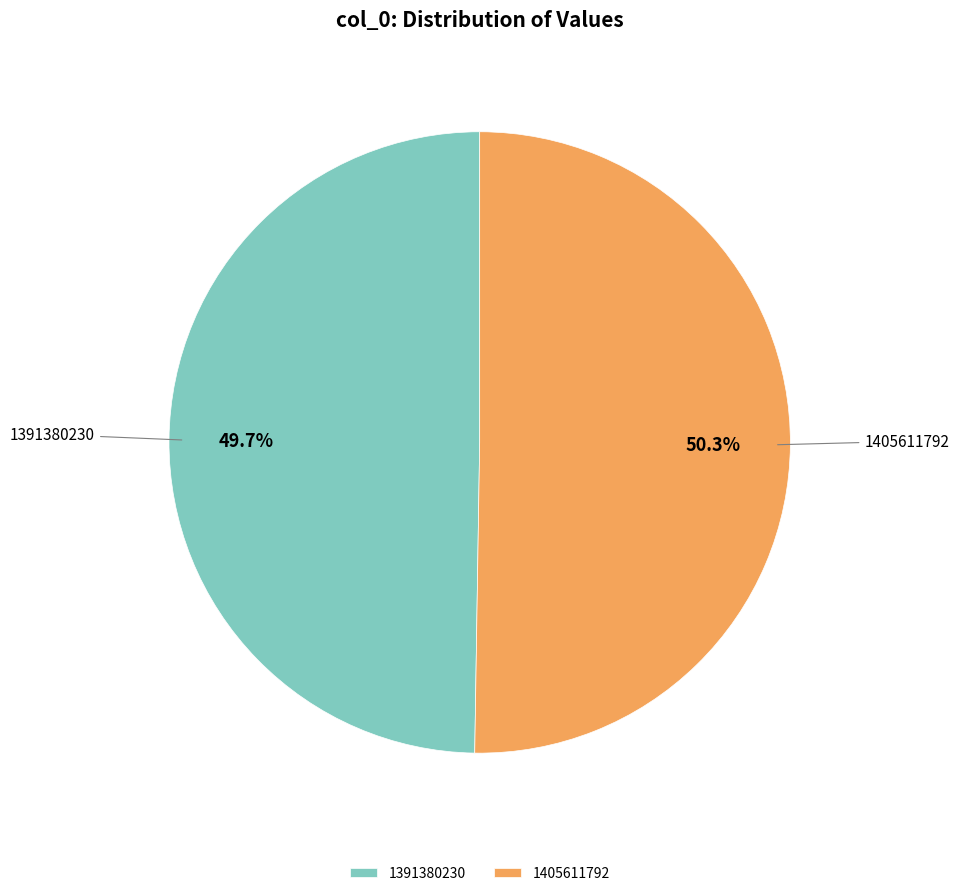

To the nearest percent, what portion does 1391380230 represent?

50%